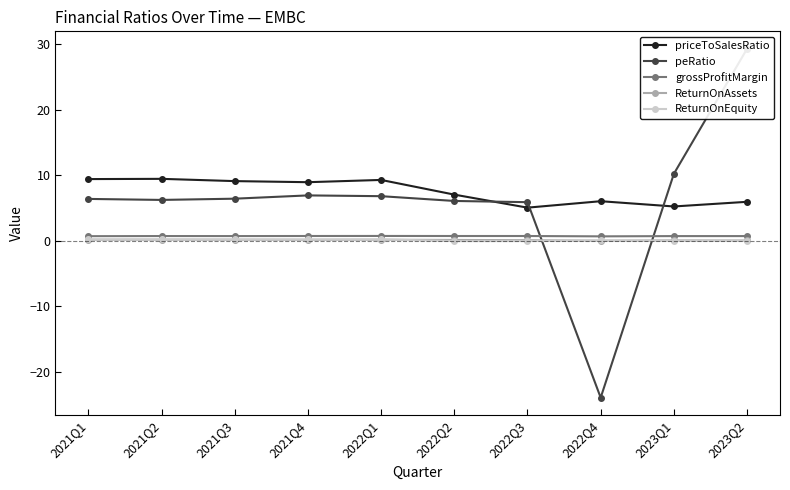

Is the value of ReturnOnEquity at 2022Q3 greater than the value of ReturnOnAssets at 2023Q2?

No